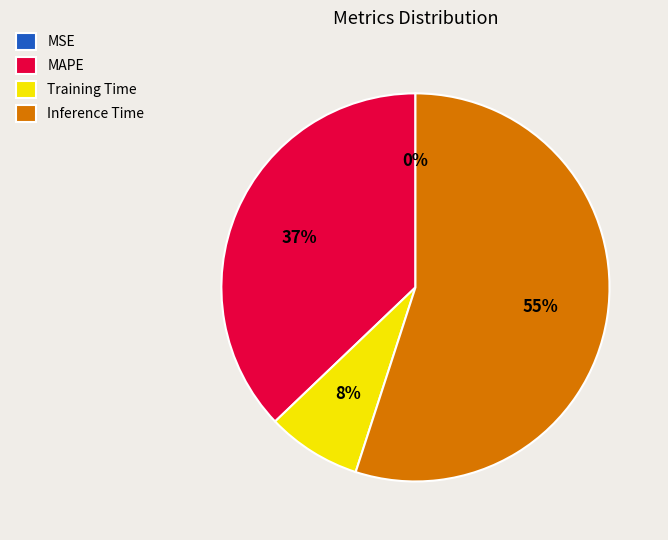

What is the largest slice in the pie chart?

Inference Time